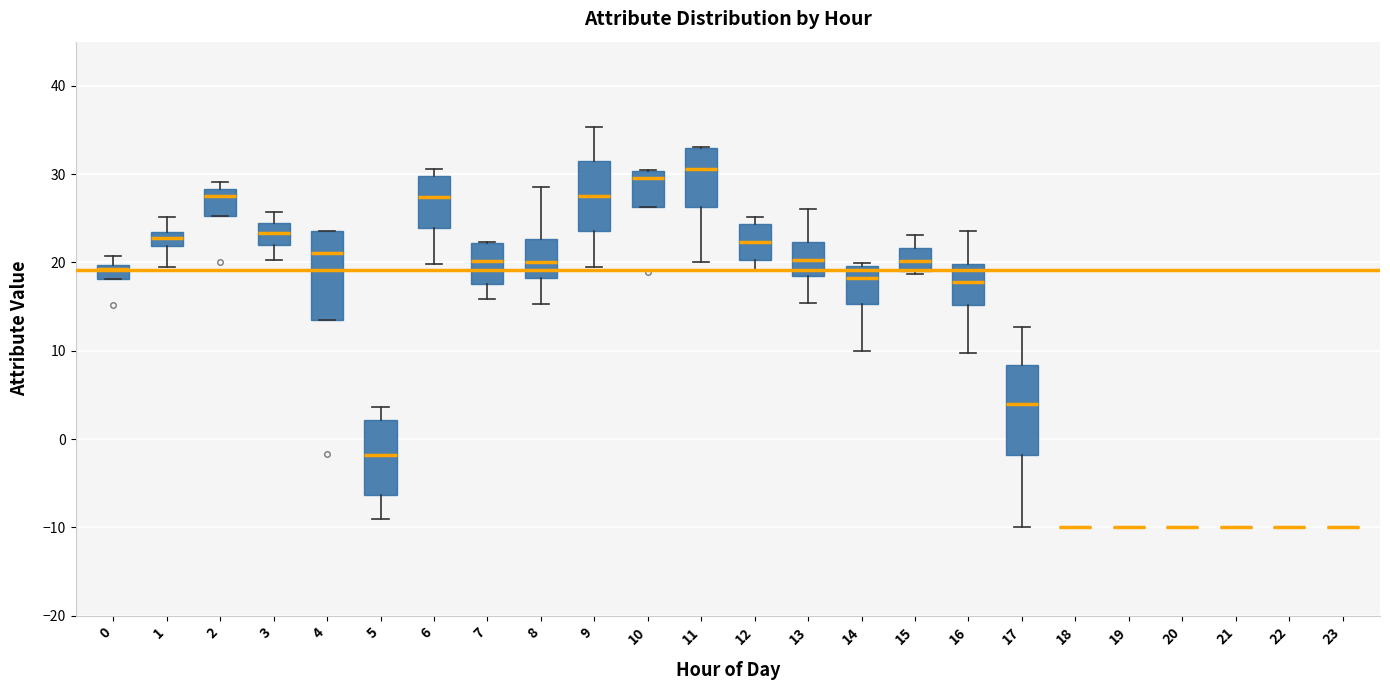

Reading left to right, read every box against the y-axis: the position of its median line, the range the box covers, and the ends of its whiskers. The values are not printed on the chart, so give them approximately, as read against the axis.

0: median 19, box 18 to 20, whiskers 18 to 21
1: median 23 (inside the box), box 22 to 23, whiskers 20 to 25
2: median 28 (just below the box's upper edge), box 25 to 28, whiskers 25 to 29
3: median 23, box 22 to 24, whiskers 20 to 26
4: median 21, box 14 to 24, whiskers 14 to 24
5: median -2, box -6 to 2, whiskers -9 to 4
6: median 27, box 24 to 30, whiskers 20 to 31
7: median 20, box 18 to 22, whiskers 16 to 22
8: median 20, box 18 to 23, whiskers 15 to 29
9: median 28, box 24 to 31, whiskers 20 to 35
10: median 30 (just below the box's upper edge), box 26 to 30, whiskers 26 to 31
11: median 31, box 26 to 33, whiskers 20 to 33
12: median 22, box 20 to 24, whiskers 19 to 25
13: median 20, box 18 to 22, whiskers 15 to 26
14: median 18, box 15 to 20, whiskers 10 to 20
15: median 20, box 19 to 22, whiskers 19 (just below the box's lower edge) to 23
16: median 18, box 15 to 20, whiskers 10 to 24
17: median 4, box -2 to 8, whiskers -10 to 13
18: box collapsed to a line at -10, whiskers -10 to -10
19: box collapsed to a line at -10, whiskers -10 to -10
20: box collapsed to a line at -10, whiskers -10 to -10
21: box collapsed to a line at -10, whiskers -10 to -10
22: box collapsed to a line at -10, whiskers -10 to -10
23: box collapsed to a line at -10, whiskers -10 to -10